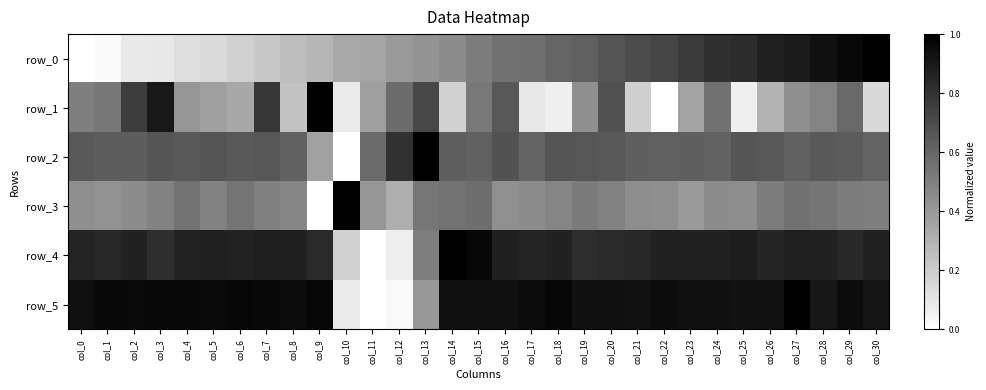

At col_23, list the series in order from largest to smallest.

row_5, row_4, row_0, row_2, row_3, row_1